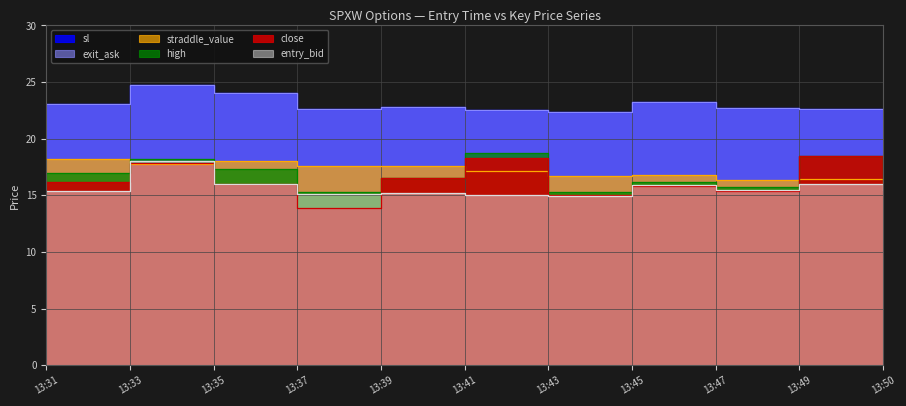

Where is the first local minimum for sl?

13:37